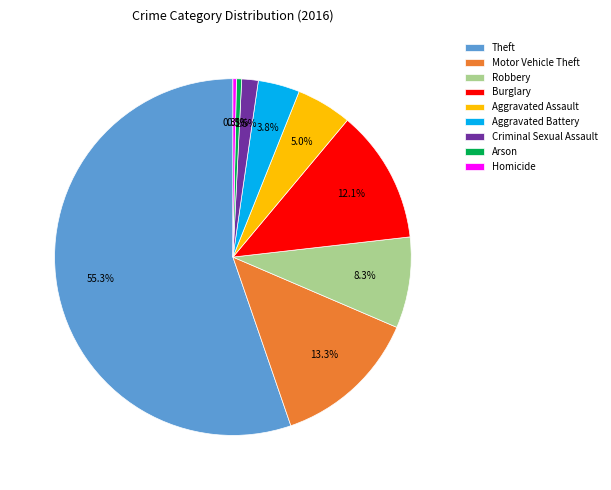

Which slice is the largest?

Theft